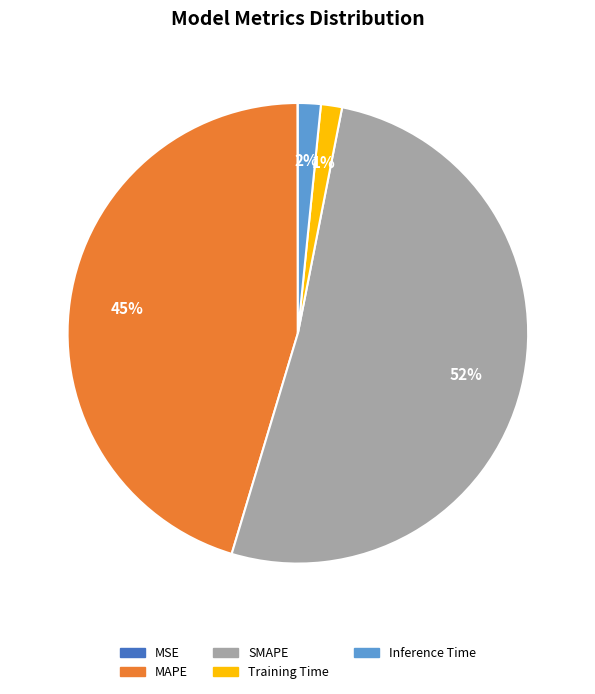

Does SMAPE account for over 50% of the chart?

Yes